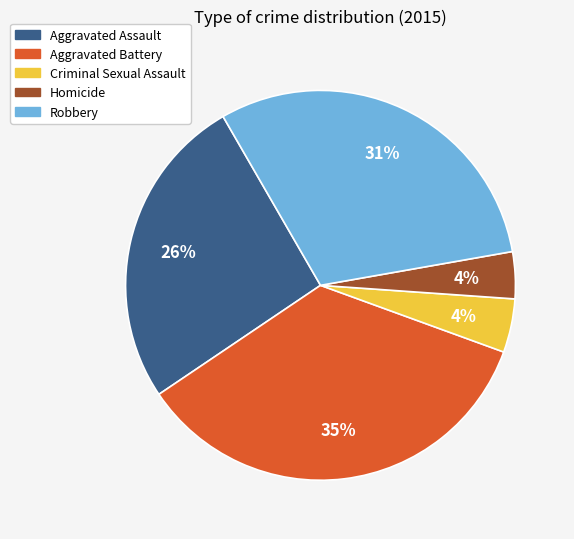

Is it true that Aggravated Battery is 49% of the pie?

False